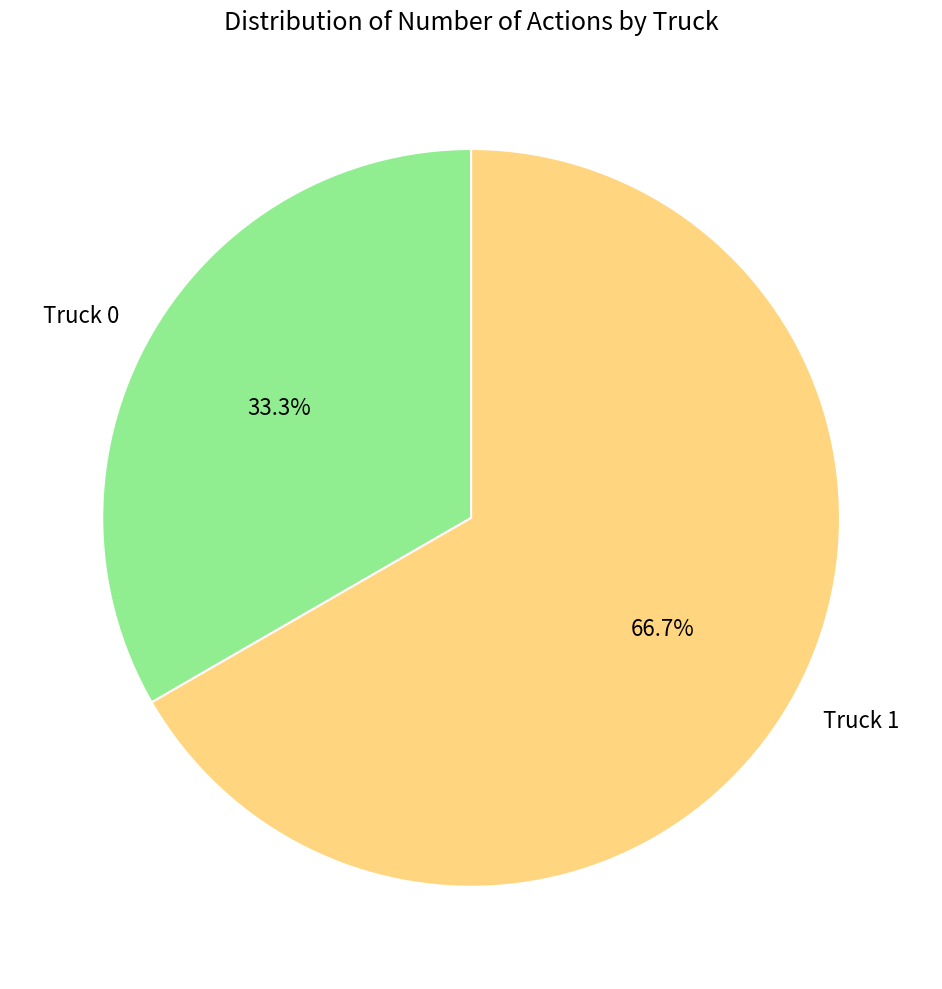

To the nearest percent, what percentage of the pie is Truck 0?

33%